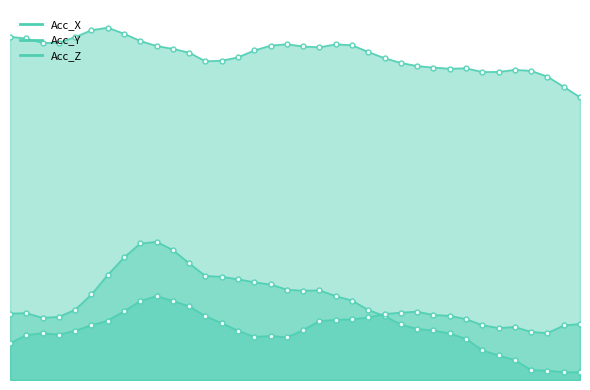

True or false: Acc_X and Acc_Y cross at least once.

False